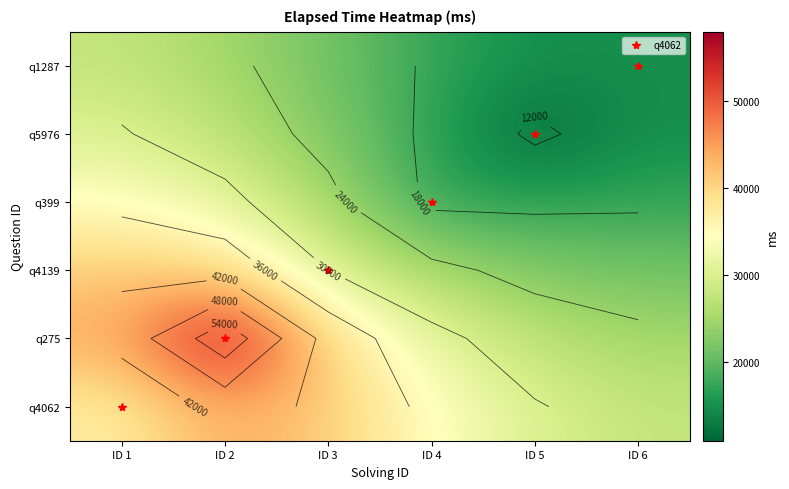

What is the spread (max minus min) of values at ID 1?

16290.1